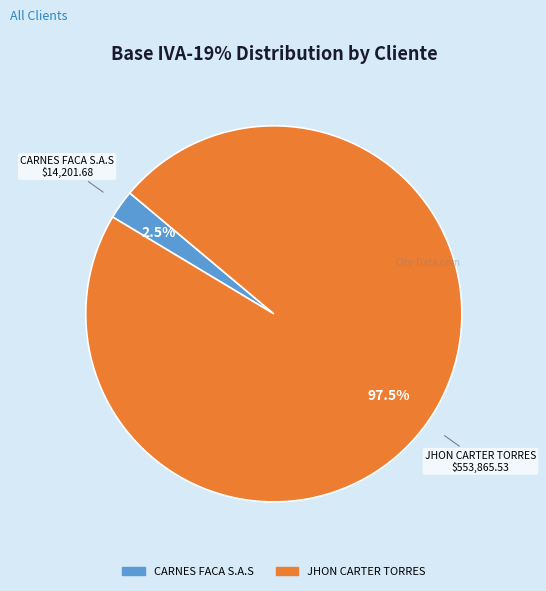

Which slice is the largest?

JHON CARTER TORRES